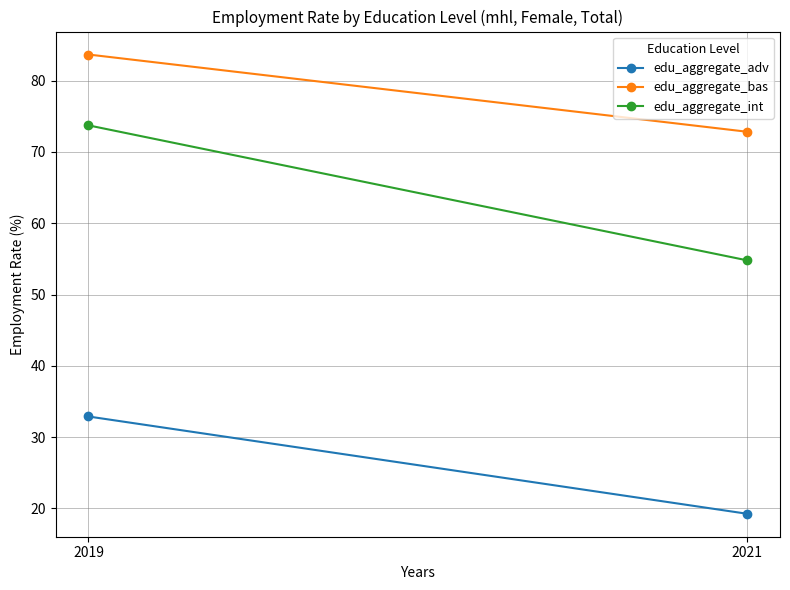

At which label is edu_aggregate_adv closest to 26?

2021